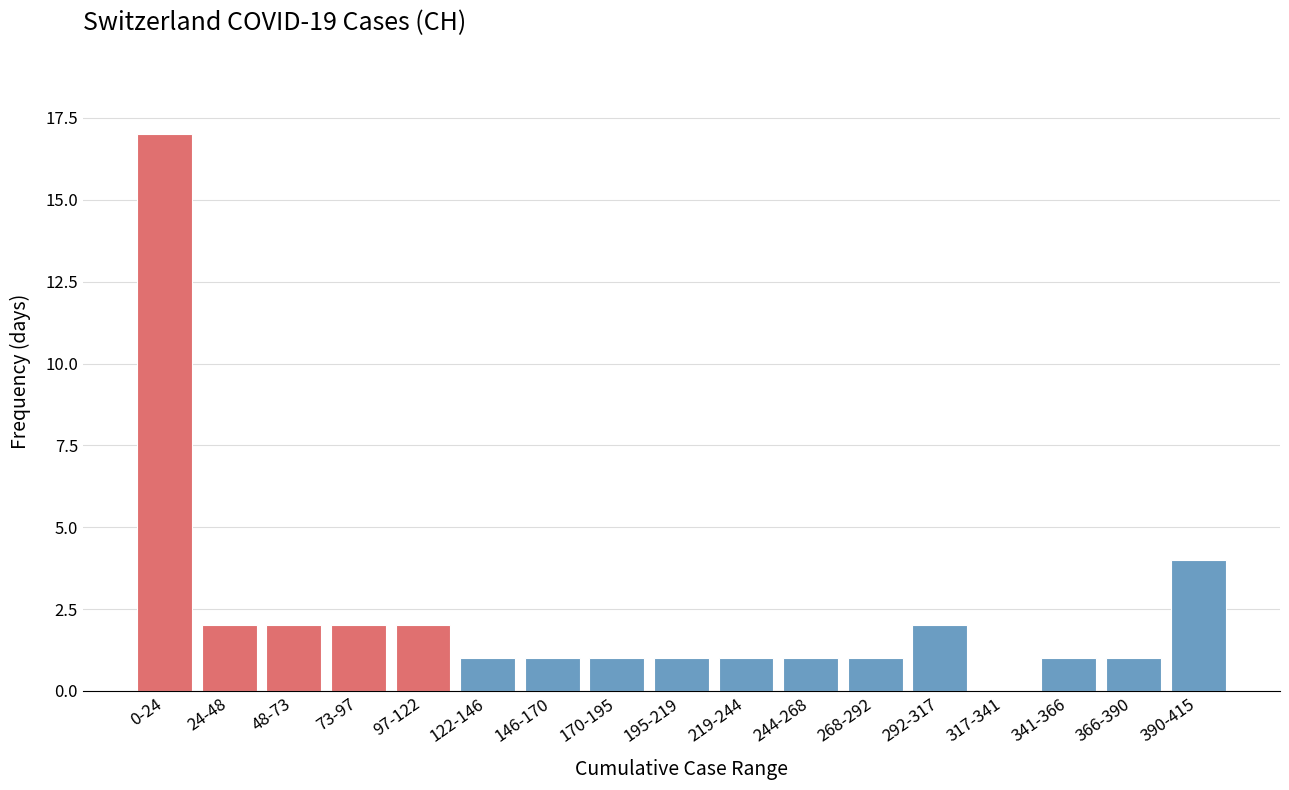

Reading left to right, what are all the values shown in this chart?

0-24=17	24-48=2	48-73=2	73-97=2	97-122=2	122-146=1	146-170=1	170-195=1	195-219=1	219-244=1	244-268=1	268-292=1	292-317=2	317-341=0	341-366=1	366-390=1	390-415=4